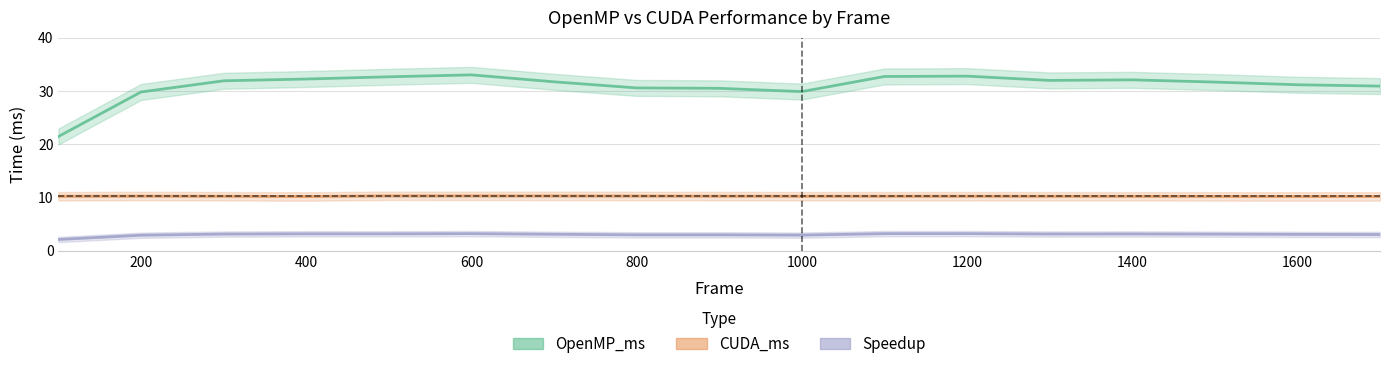

Rank the series at 1600 from highest to lowest value.

OpenMP_ms, CUDA_ms, Speedup